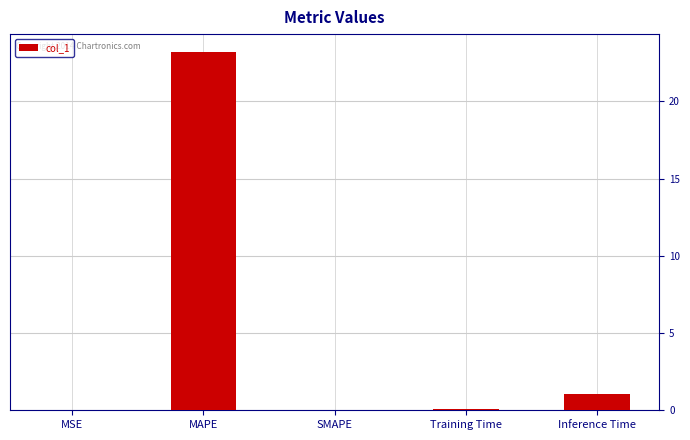

The value at MAPE is 23.2. True or false?

True